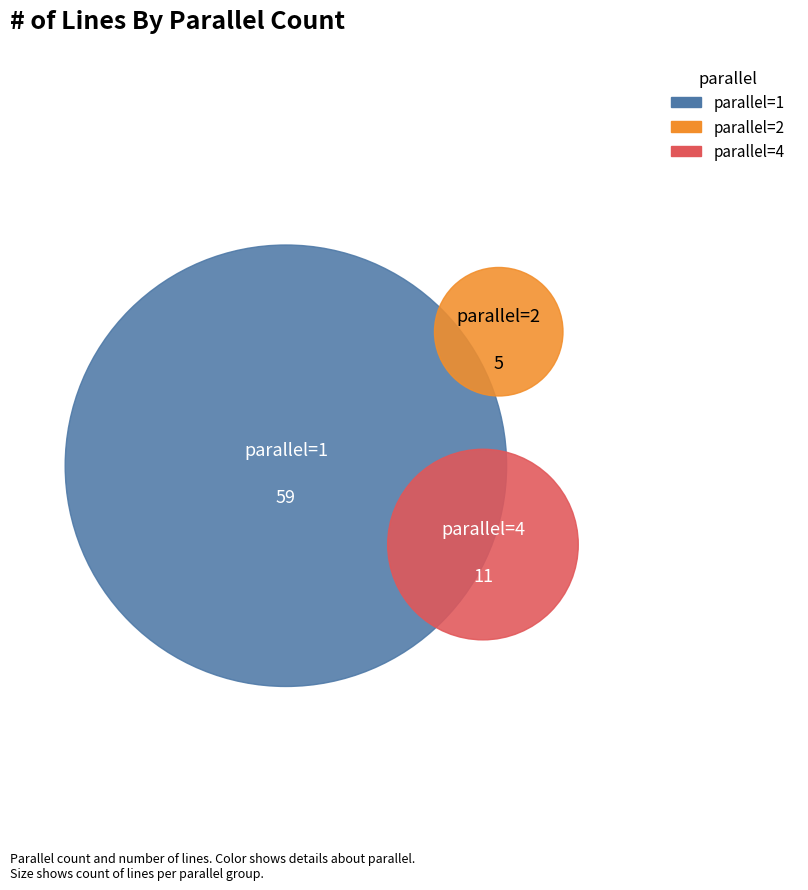

To the nearest percent, what is the combined percentage of 2 and 4?

21%